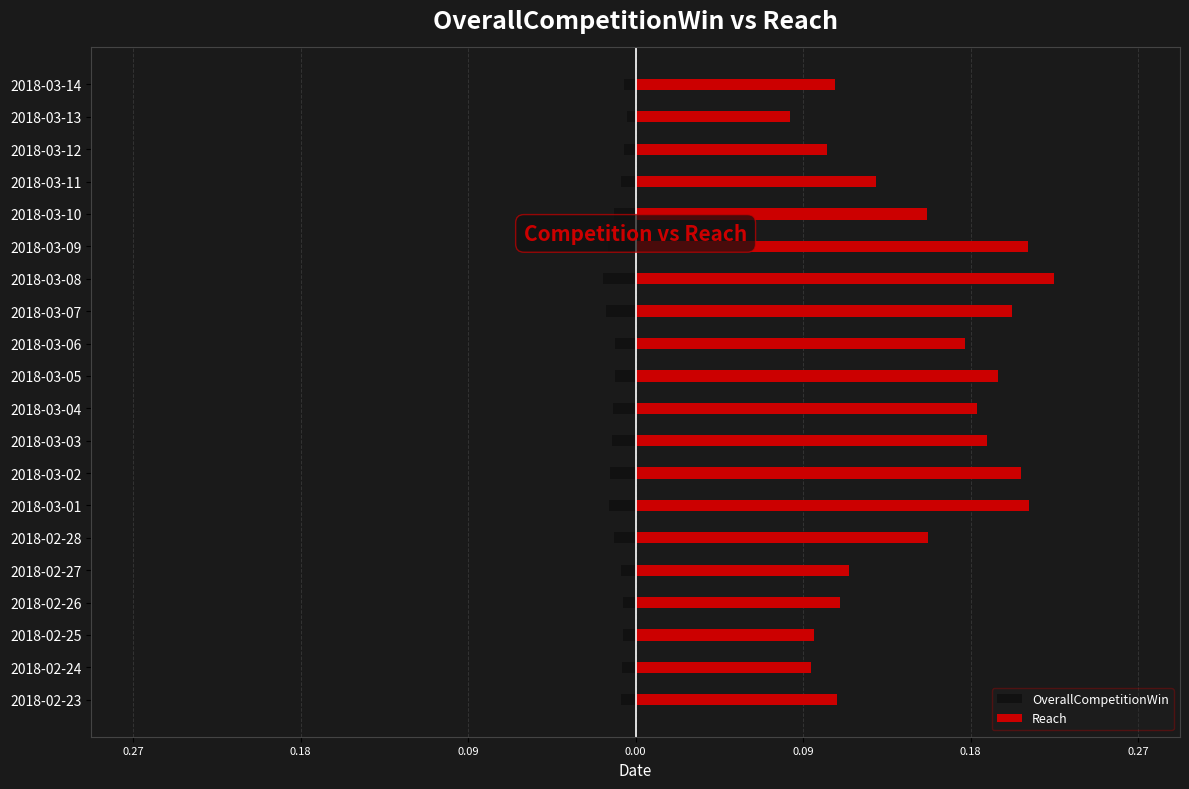

What is the greatest value displayed?

0.2